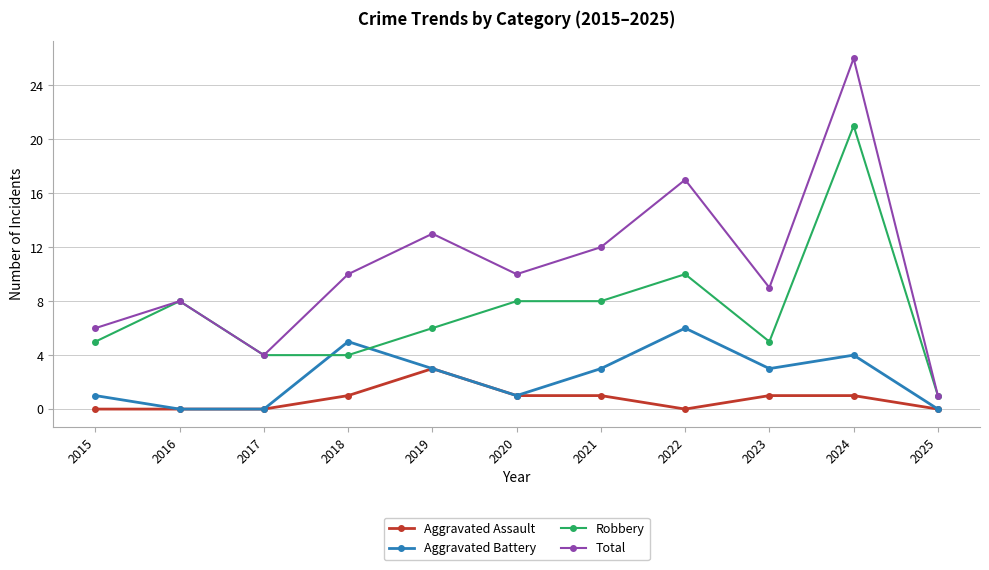

What is the spread (max minus min) of values at 2025?

1